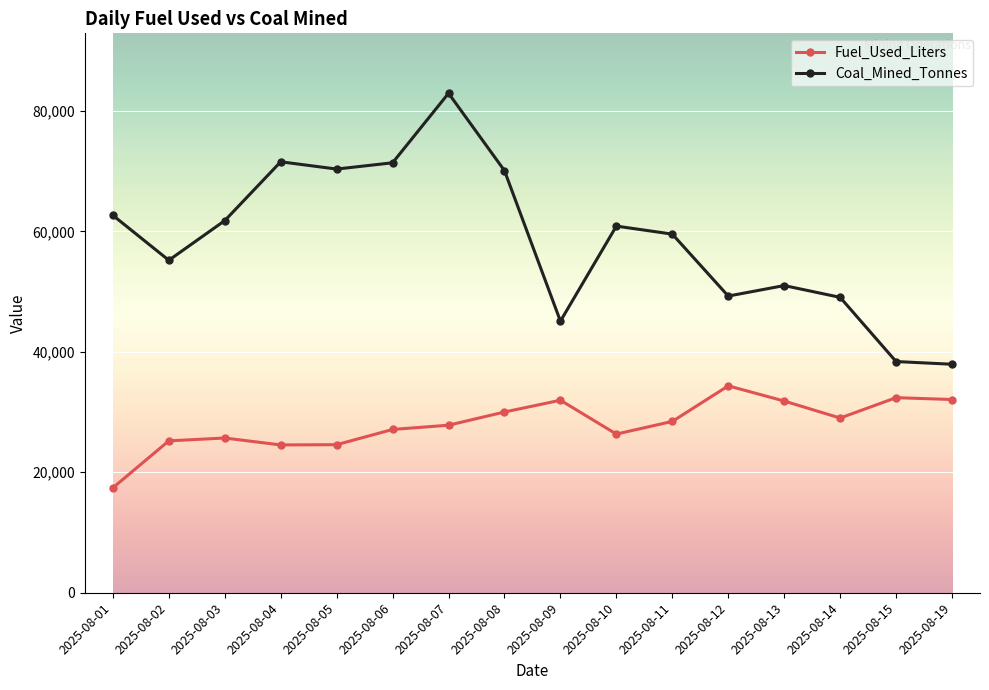

At which category does the chart reach its minimum across all series?

2025-08-01